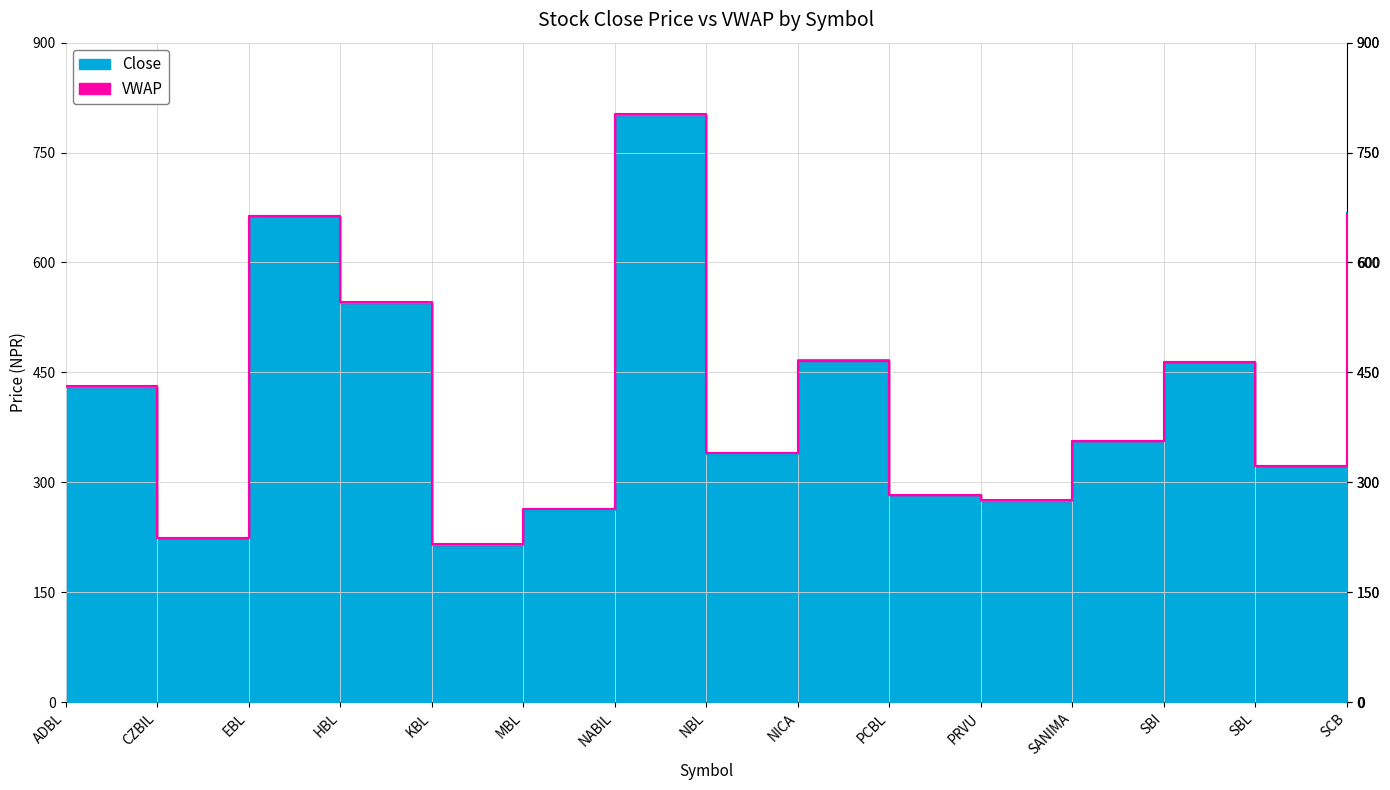

The value of Close at SBL is 469.4. True or false?

False